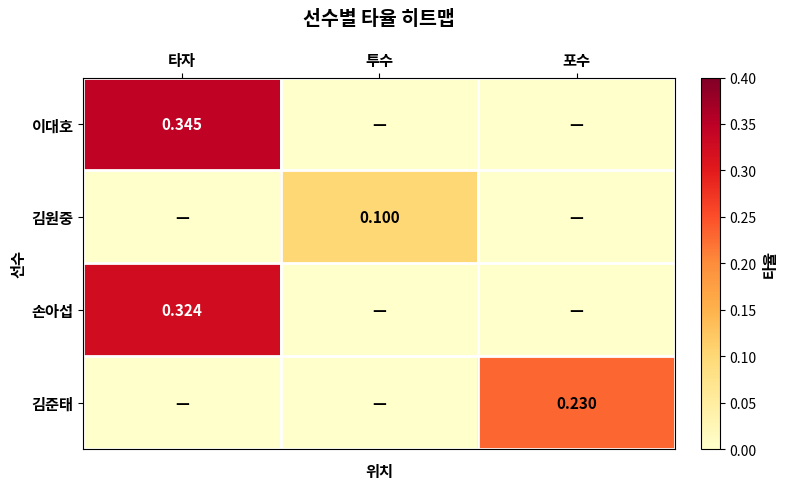

The 김원중 series shows -0.1 at 타자. True or false?

False